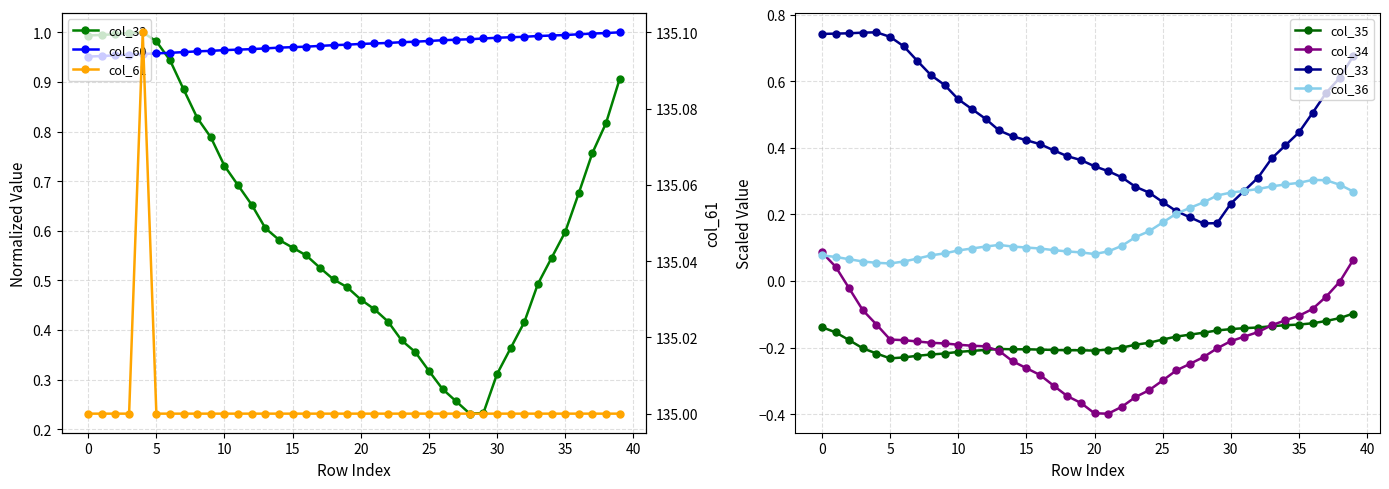

What is the total value across all series at 13?

136.1